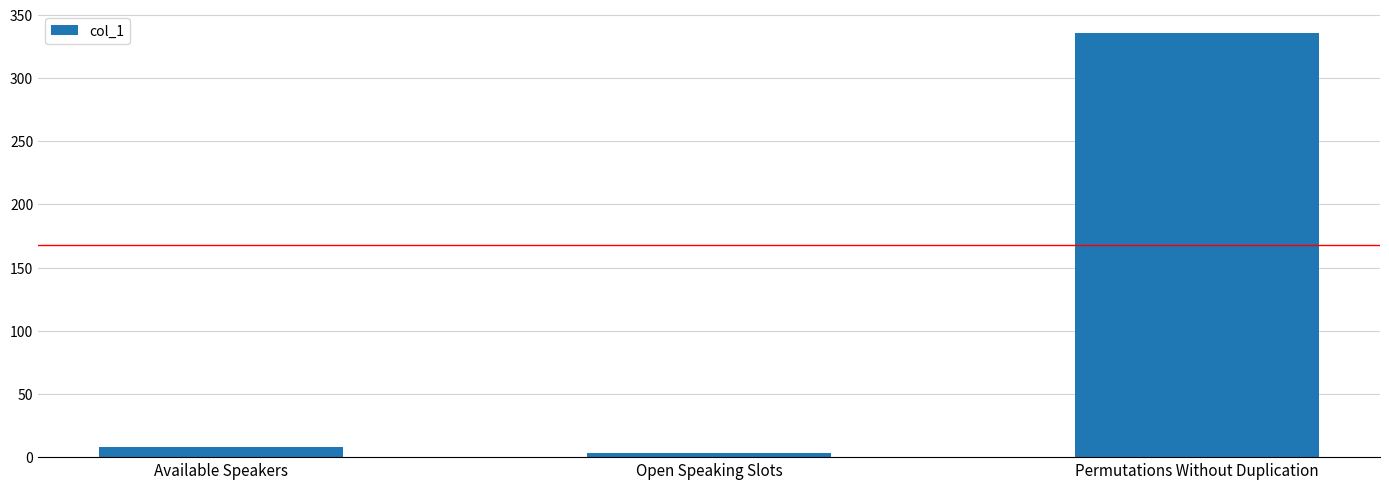

The chart shows a value of 579 at Permutations Without Duplication. True or false?

False